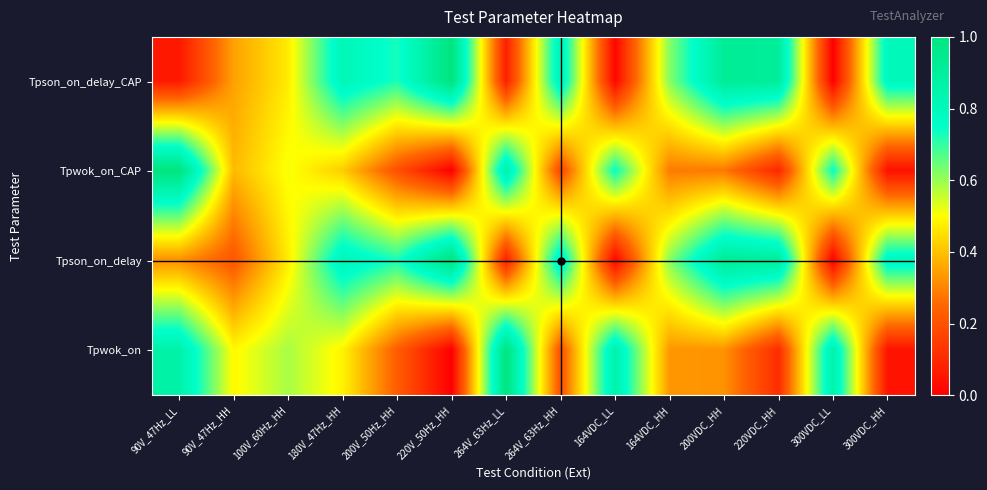

Reading left to right, transcribe all the data shown in this chart.

Tpson_on_delay_CAP: 90V_47Hz_LL=0.1	90V_47Hz_HH=0.3	100V_60Hz_HH=0.5	180V_47Hz_HH=0.8	200V_50Hz_HH=0.7	220V_50Hz_HH=1.0	264V_63Hz_LL=0.1	264V_63Hz_HH=0.8	164VDC_LL=0.0	164VDC_HH=0.6	200VDC_HH=0.9	220VDC_HH=0.9	300VDC_LL=0.0	300VDC_HH=0.8
Tpwok_on_CAP: 90V_47Hz_LL=1.0	90V_47Hz_HH=0.4	100V_60Hz_HH=0.5	180V_47Hz_HH=0.4	200V_50Hz_HH=0.2	220V_50Hz_HH=0.0	264V_63Hz_LL=0.9	264V_63Hz_HH=0.2	164VDC_LL=0.7	164VDC_HH=0.3	200VDC_HH=0.3	220VDC_HH=0.1	300VDC_LL=0.7	300VDC_HH=0.0
Tpson_on_delay: 90V_47Hz_LL=0.3	90V_47Hz_HH=0.2	100V_60Hz_HH=0.5	180V_47Hz_HH=0.8	200V_50Hz_HH=0.7	220V_50Hz_HH=1.0	264V_63Hz_LL=0.1	264V_63Hz_HH=0.8	164VDC_LL=0.0	164VDC_HH=0.6	200VDC_HH=0.9	220VDC_HH=0.9	300VDC_LL=0.0	300VDC_HH=0.8
Tpwok_on: 90V_47Hz_LL=0.9	90V_47Hz_HH=0.5	100V_60Hz_HH=0.6	180V_47Hz_HH=0.5	200V_50Hz_HH=0.2	220V_50Hz_HH=0.0	264V_63Hz_LL=1.0	264V_63Hz_HH=0.2	164VDC_LL=0.9	164VDC_HH=0.3	200VDC_HH=0.3	220VDC_HH=0.1	300VDC_LL=0.9	300VDC_HH=0.0